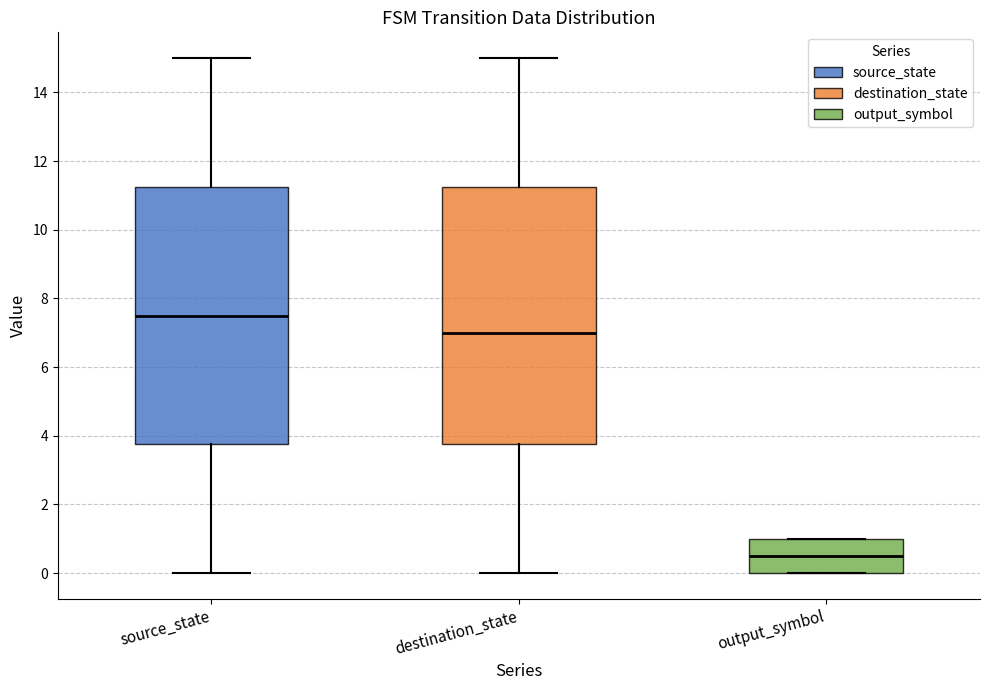

Which box has the highest median line?

source_state